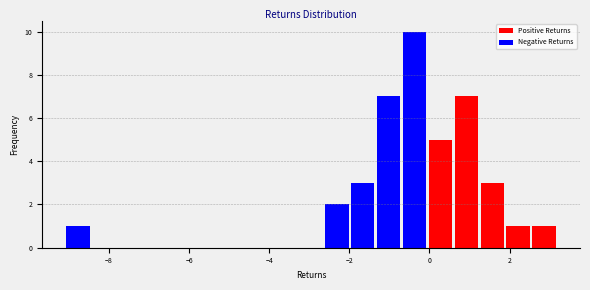

Around what value on the x-axis is the tallest bar? Give the approximate position of its centre, as read against the axis.

-0.4